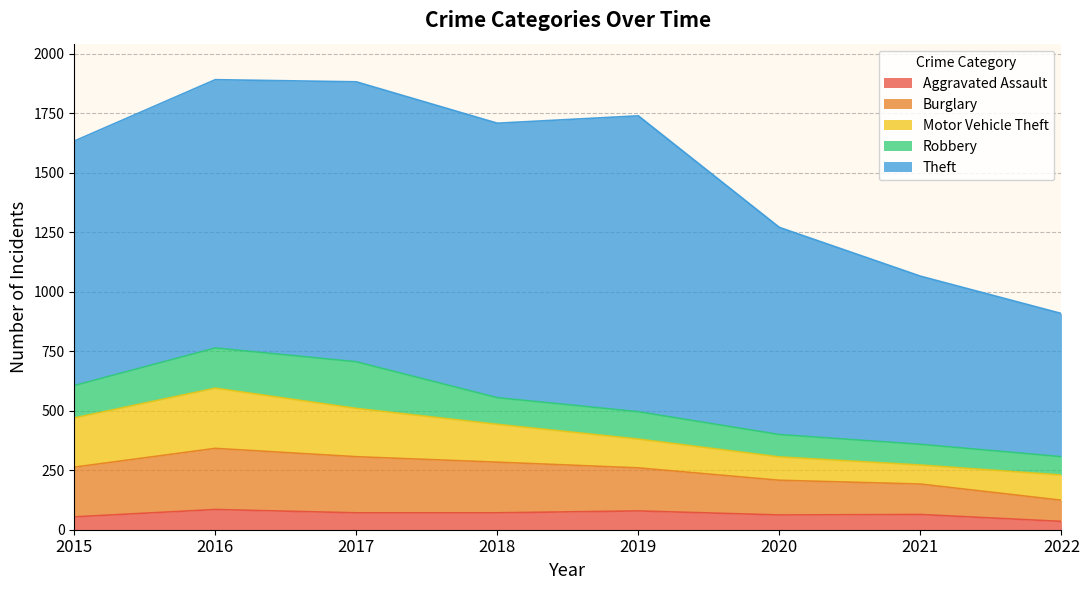

Which has a higher value, 2015 or 2019?

2019